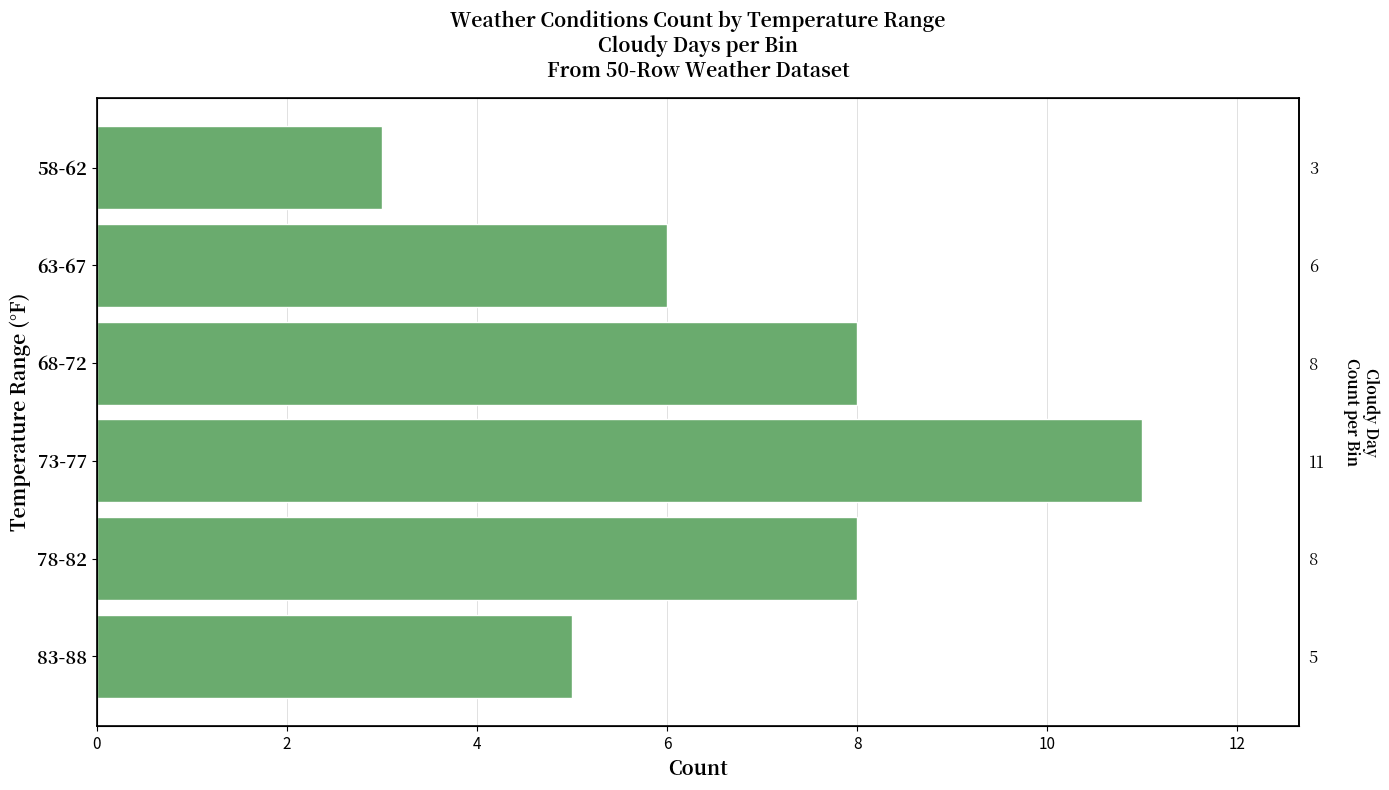

Are the bars grouped side by side (vs. stacked)?

No